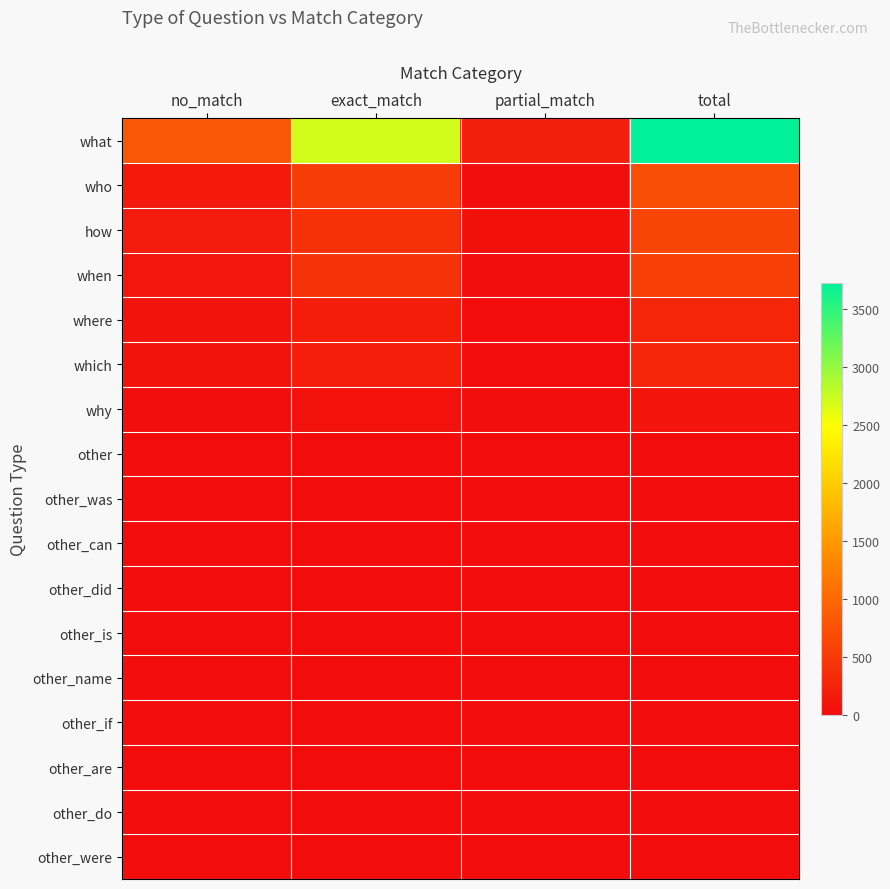

At how many categories does at least one series exceed 101?

4